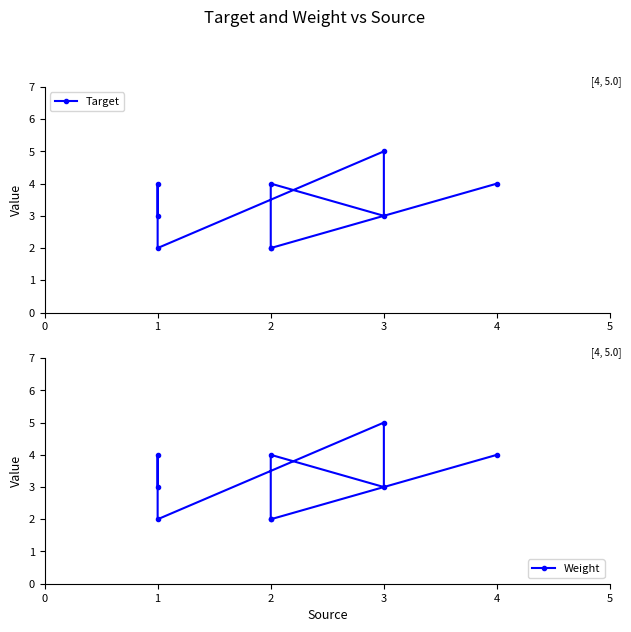

What is the sum of the Weight values at 4 and 3?

9